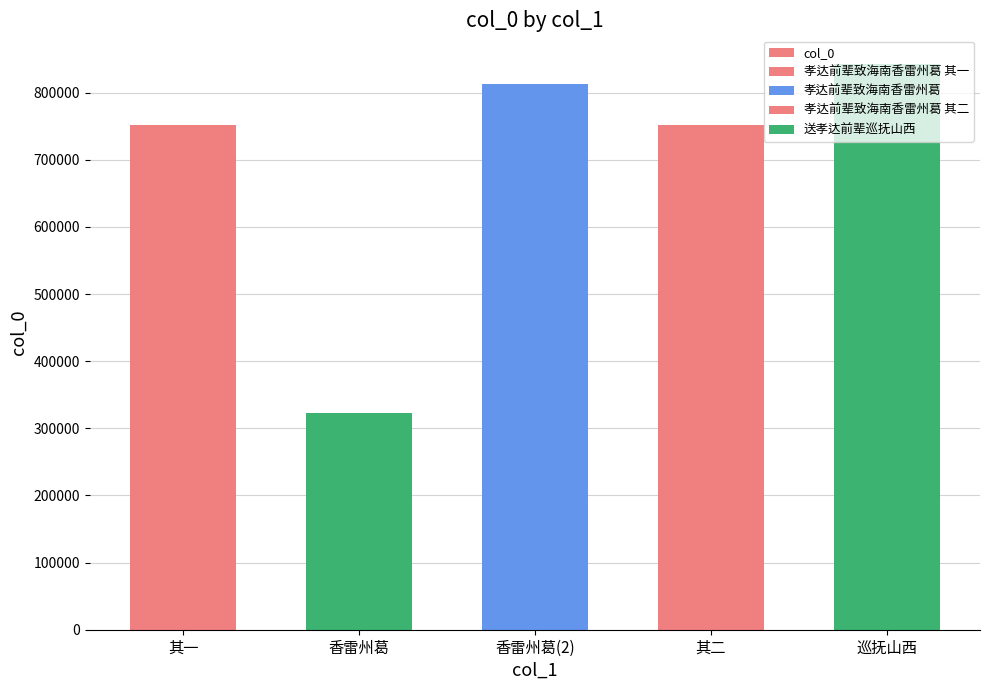

List the labels in order of value, largest first.

巡抚山西, 香雷州葛(2), 其二, 其一, 香雷州葛